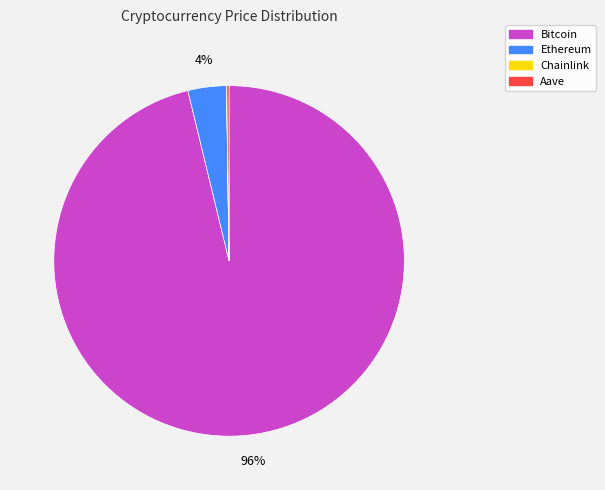

What is the largest slice in the pie chart?

Bitcoin